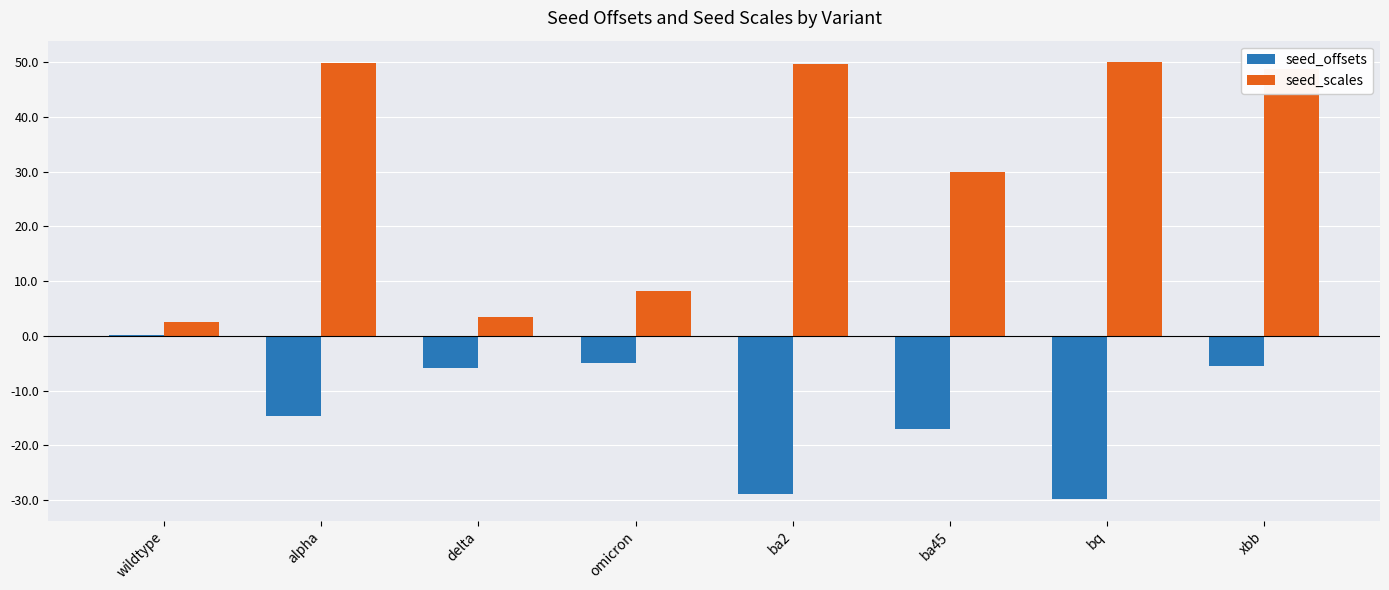

True or false: seed_offsets has a value of -13.0 at bq.

False